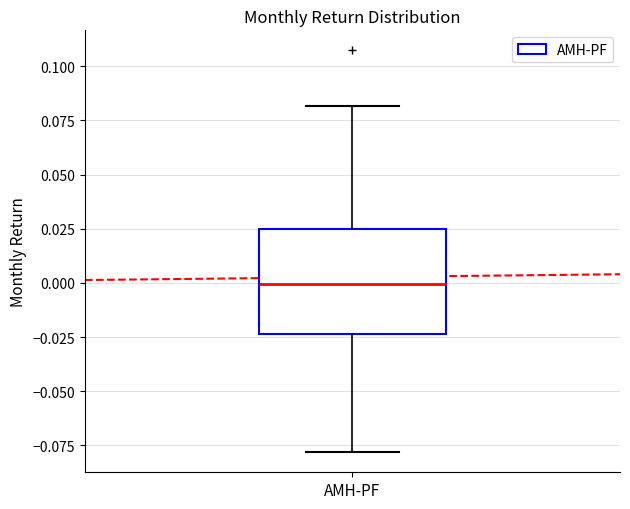

Transcribe this box plot: give where the median line is, the range the box spans, and where the two whiskers end, as read against the y-axis. The values are not printed on the chart, so give them approximately, as read against the axis.

median 0.000, box -0.025 to 0.025, whiskers -0.080 to 0.080